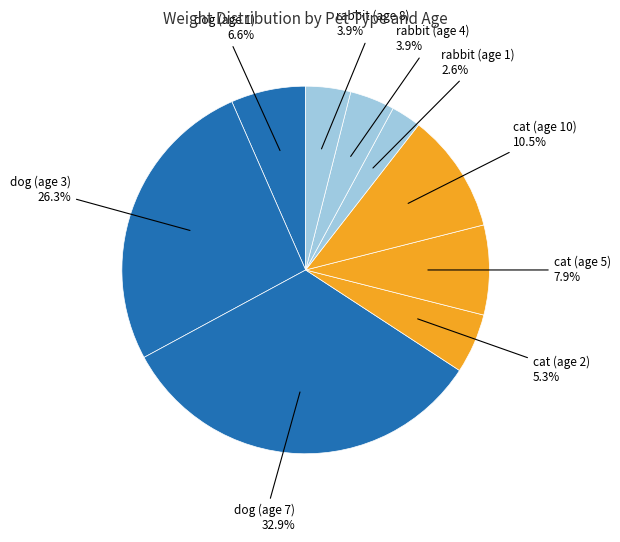

Which category has the biggest portion of the pie?

dog (age 7)